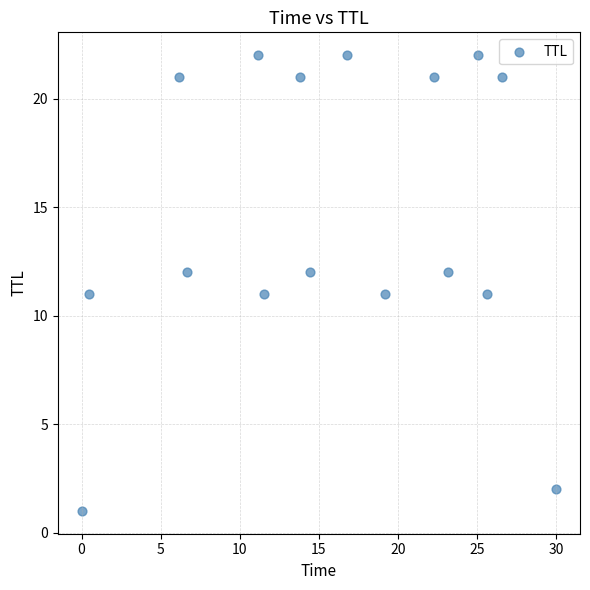

What is the range of Y values (max minus min)?

21